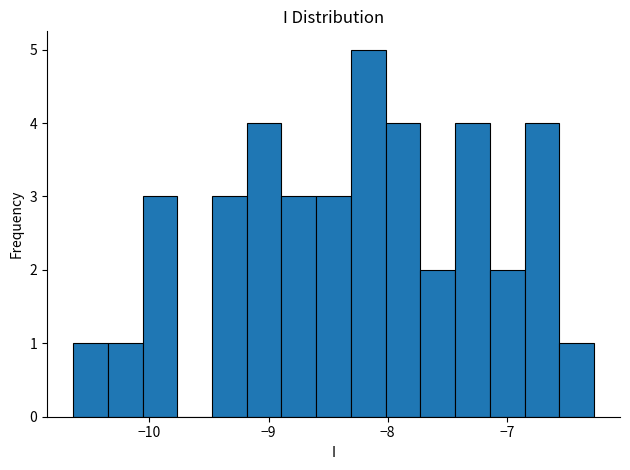

Around what value on the x-axis is the tallest bar? Give the approximate position of its centre, as read against the axis.

-8.2